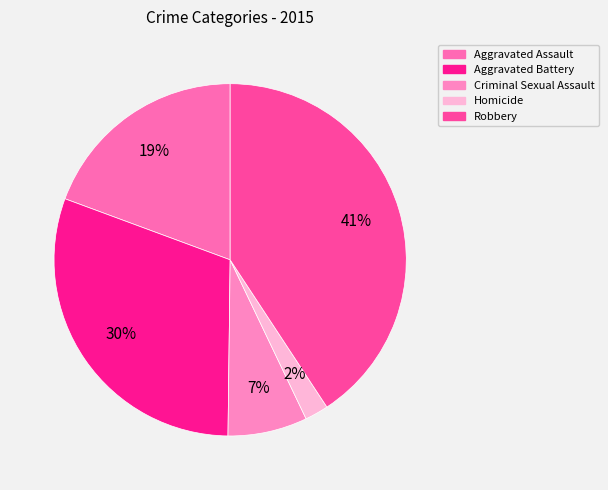

Which category has the biggest portion of the pie?

Robbery